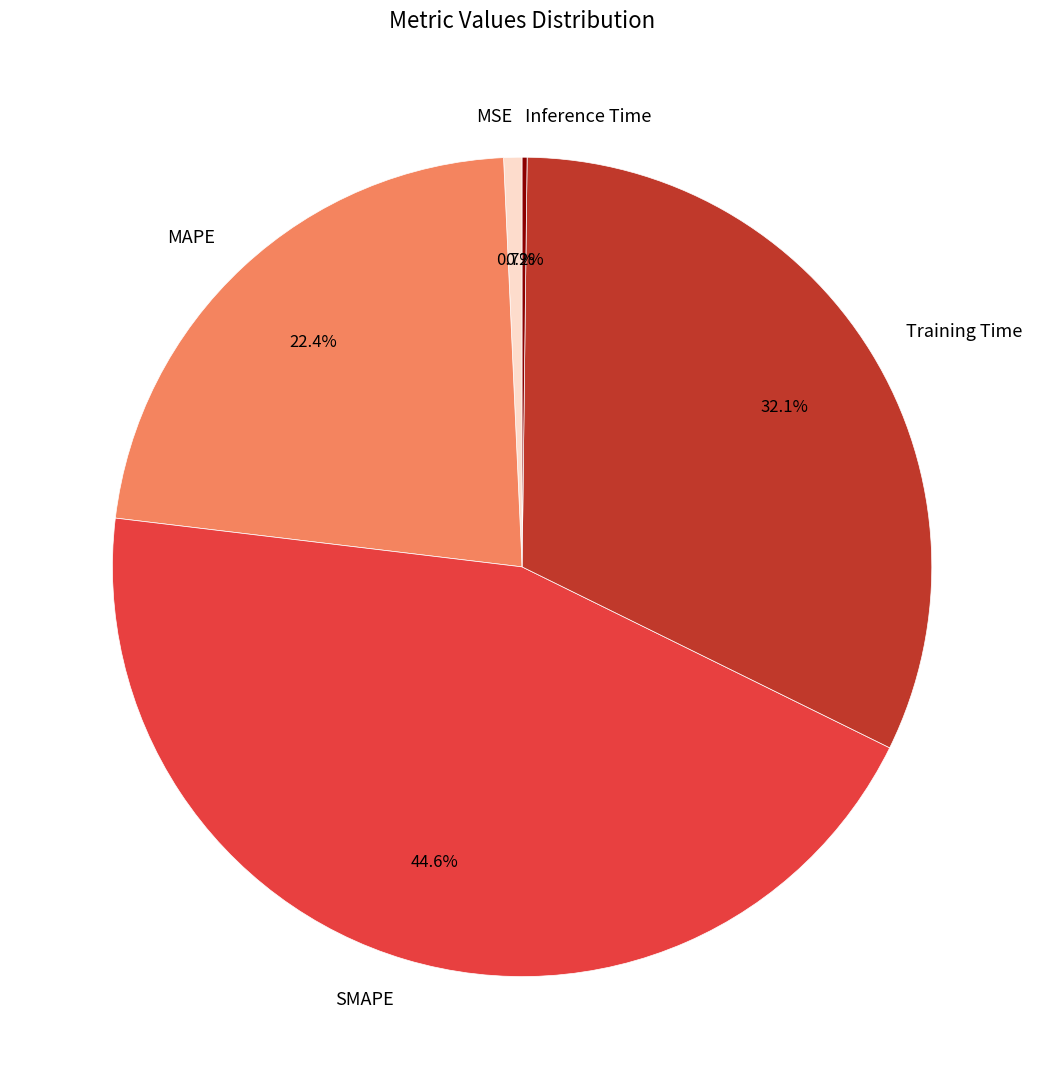

Is there a majority slice in this chart?

No